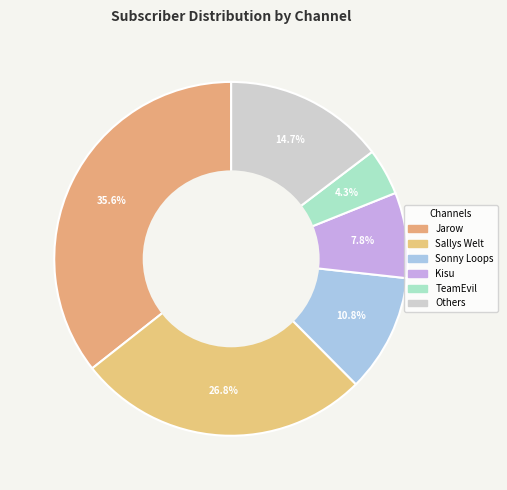

What is the largest slice in the pie chart?

Jarow